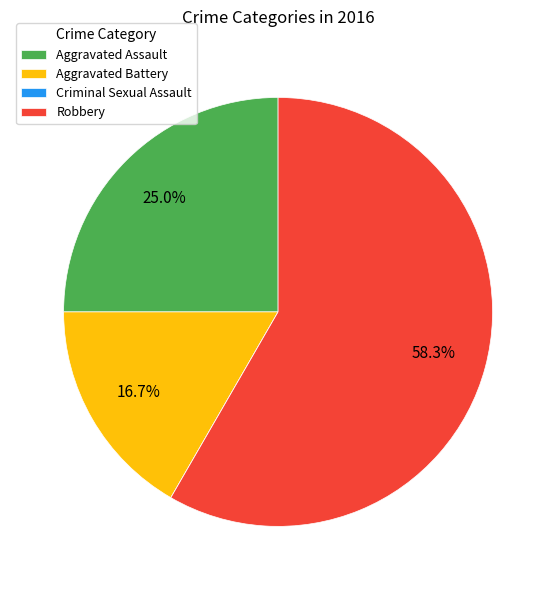

What percentage do Aggravated Assault and Aggravated Battery together represent?

41.7%